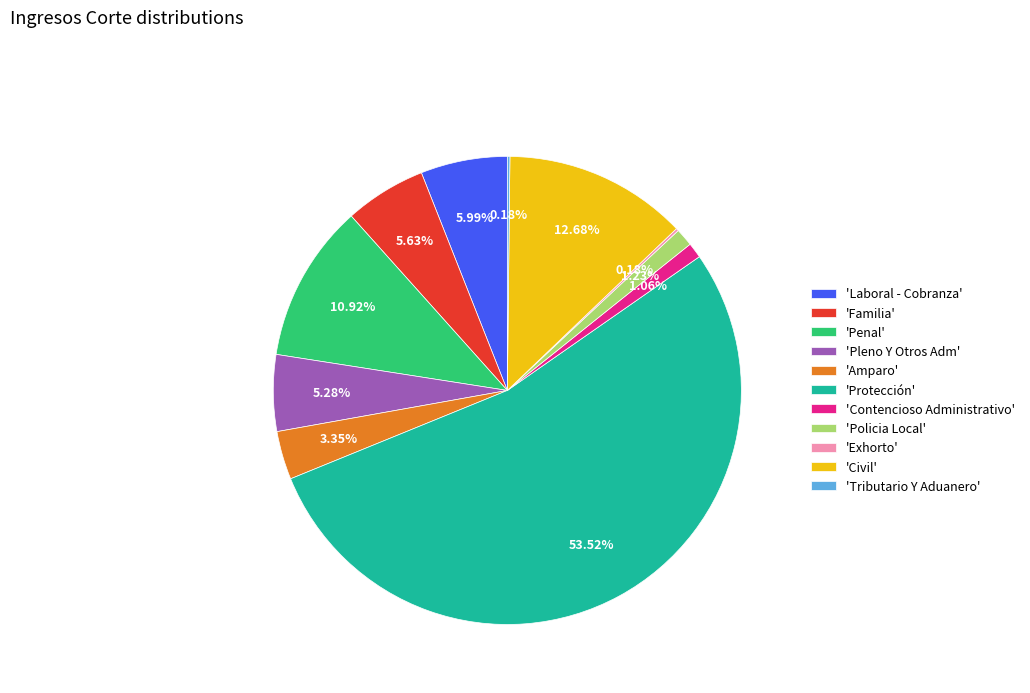

Does 'Protección' account for over 50% of the chart?

Yes